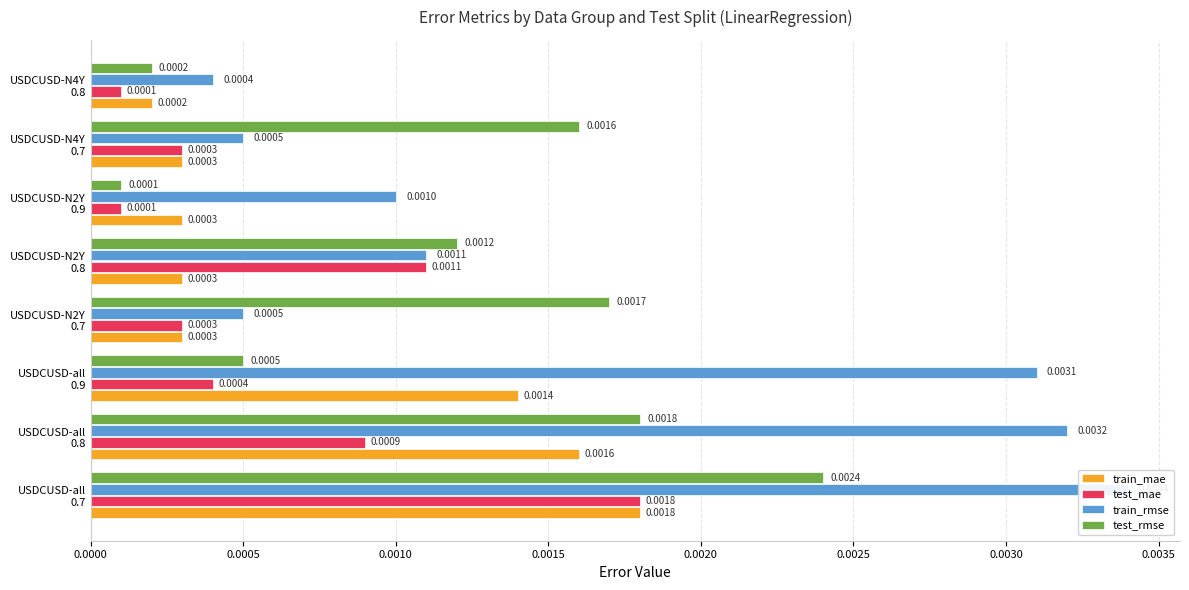

How many data points does each series have?

8